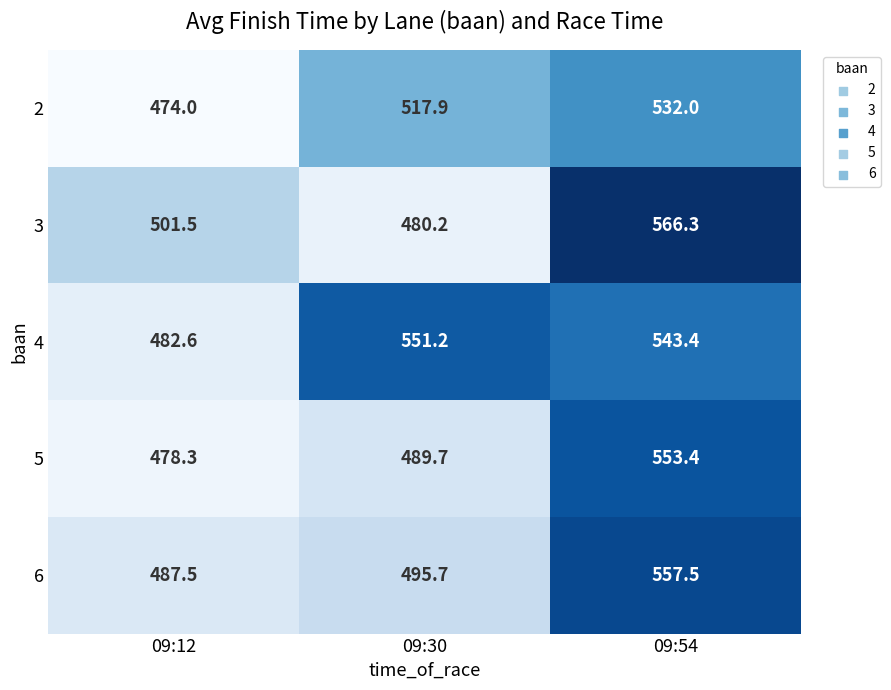

What is the difference between the second highest and minimum values in the 5 series?

11.4